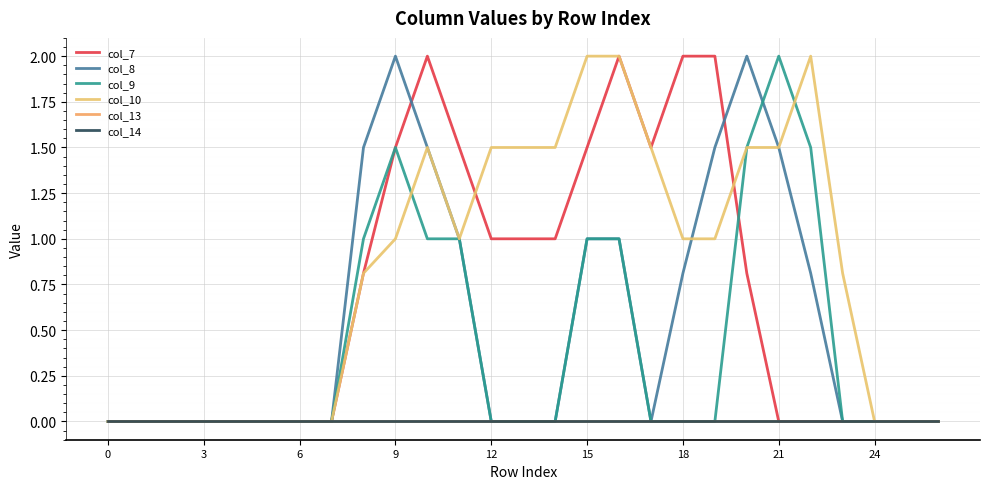

Is this an area chart (filled region under the line)?

No